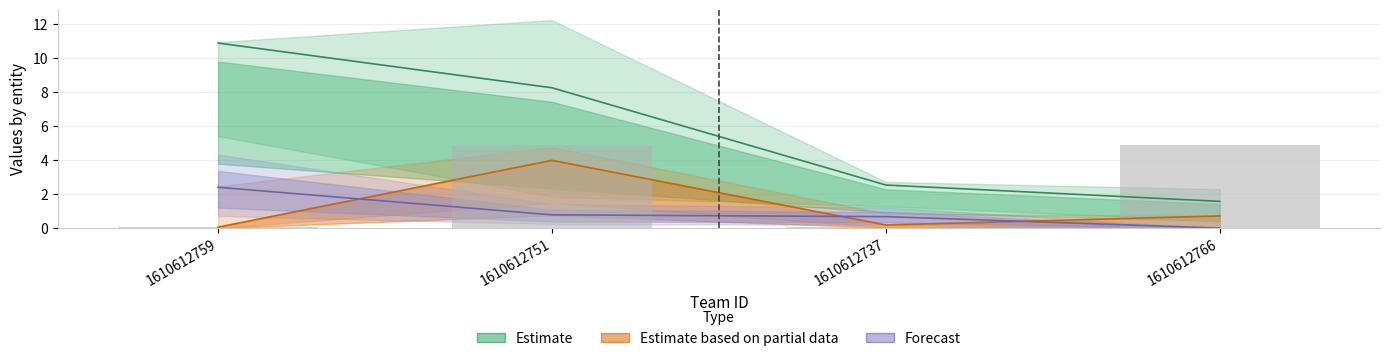

Does the chart contain stacked bars?

No